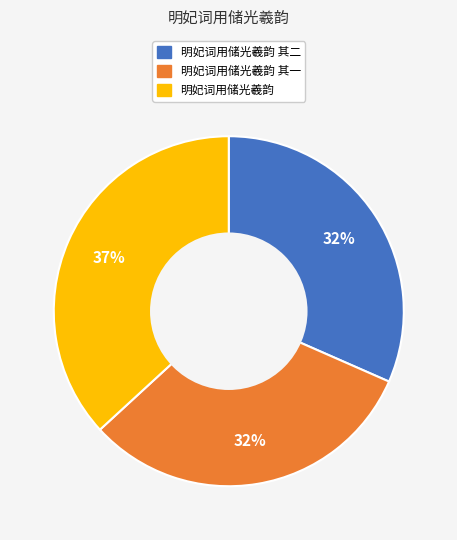

Is it true that 明妃词用储光羲韵 其一 is 32% of the pie?

True